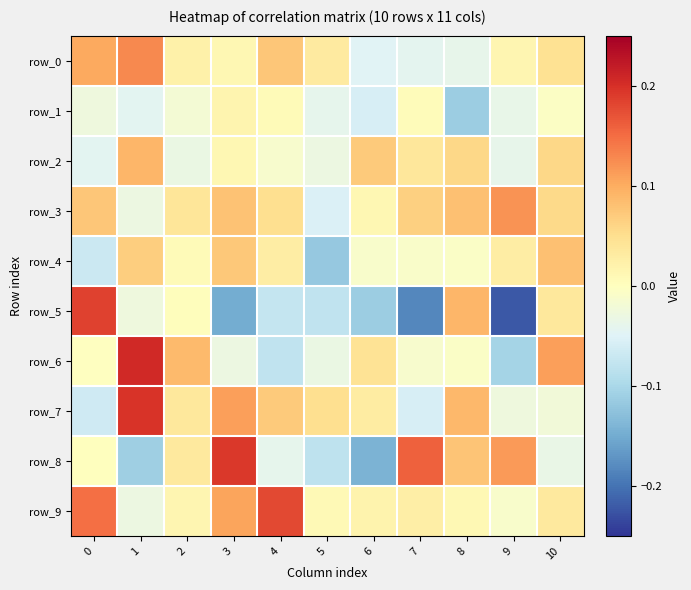

At which category is the sum across all series the highest?

1